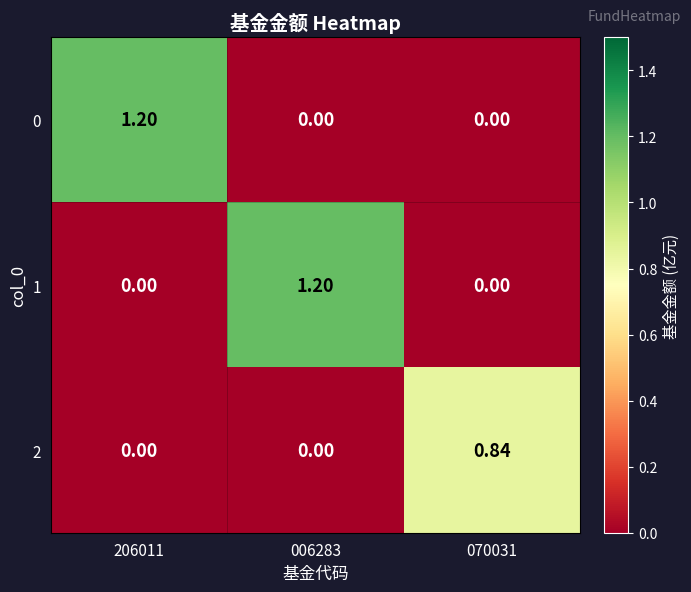

How many values in 0 are above zero?

1